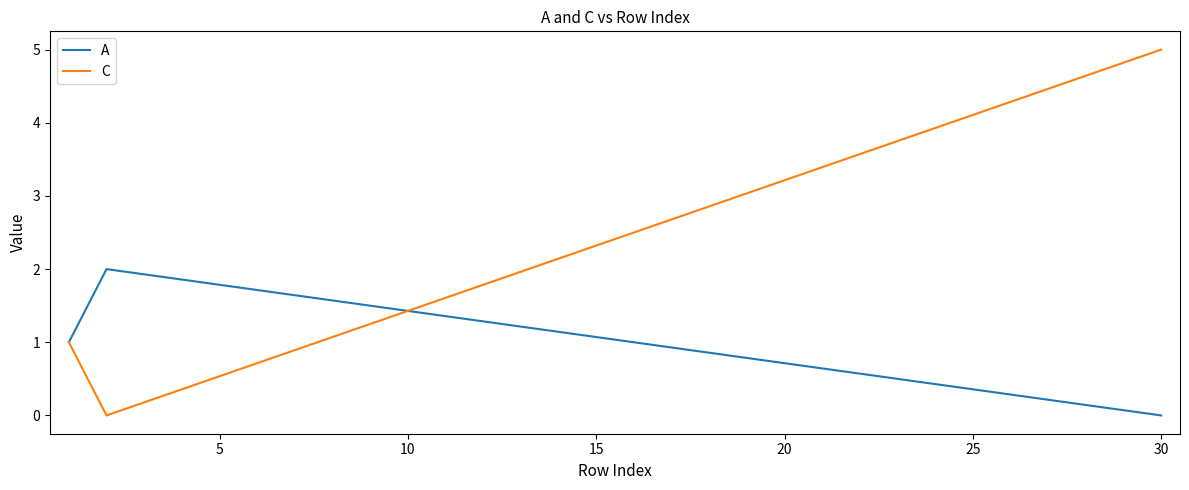

Which series has the largest total across all categories?

C